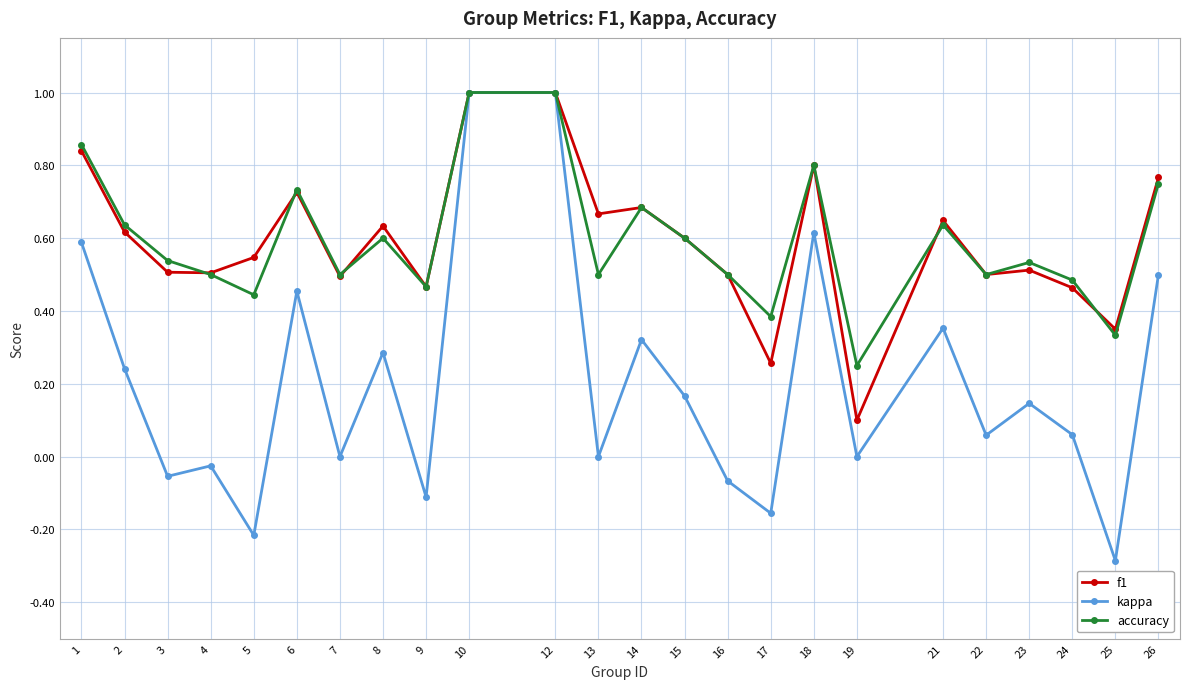

Is the value of kappa at 22 greater than the value of accuracy at 26?

No